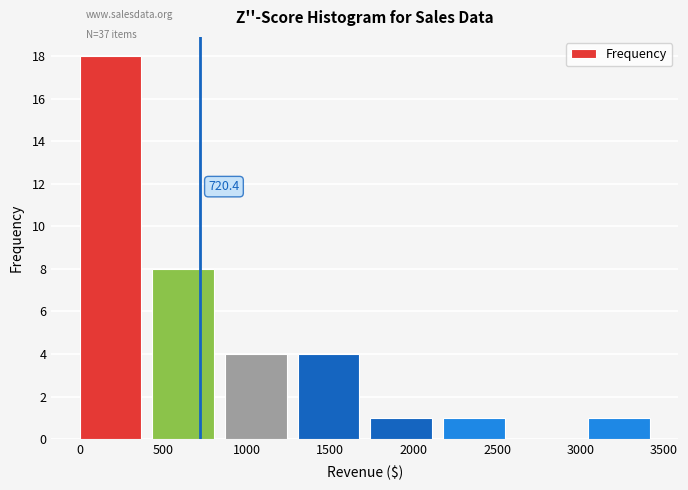

Over which range of the x-axis is the bar tallest?

0 to 435